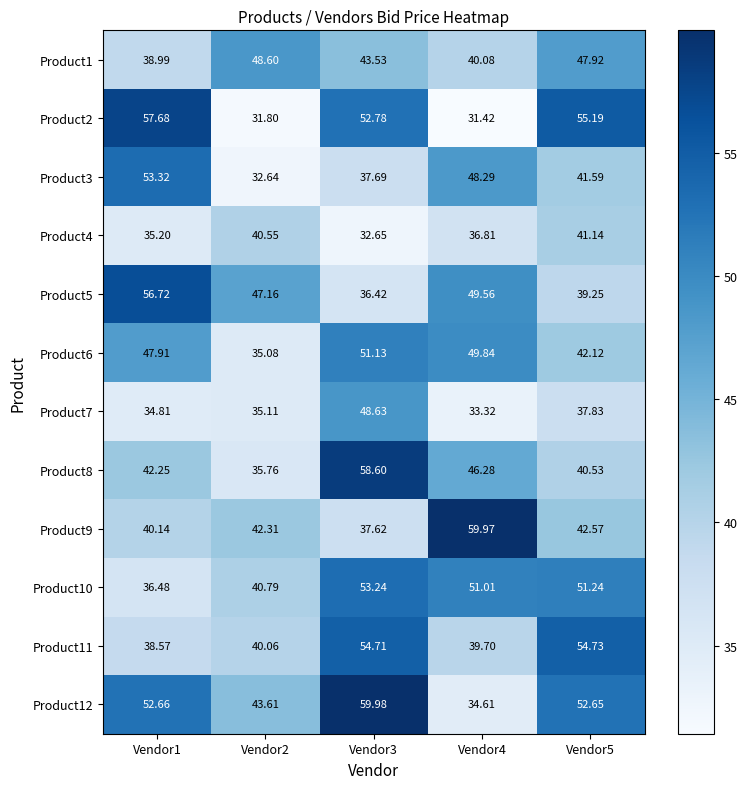

List the series in order of their peak value, highest first.

Product12, Product9, Product8, Product2, Product5, Product11, Product3, Product10, Product6, Product7, Product1, Product4